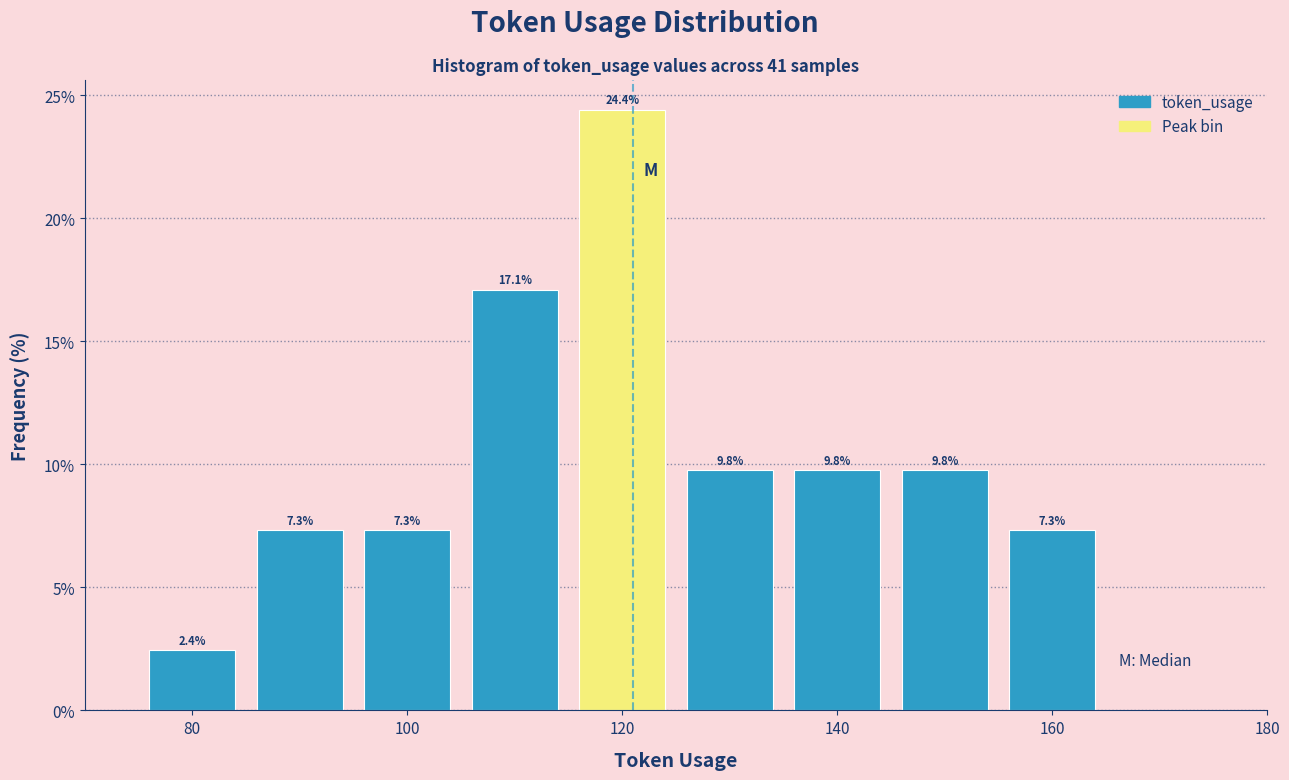

How tall is the bar that spans 135 to 145 on the x-axis? The bar edges are not printed on the chart, so give them approximately, as read against the axis.

9.8